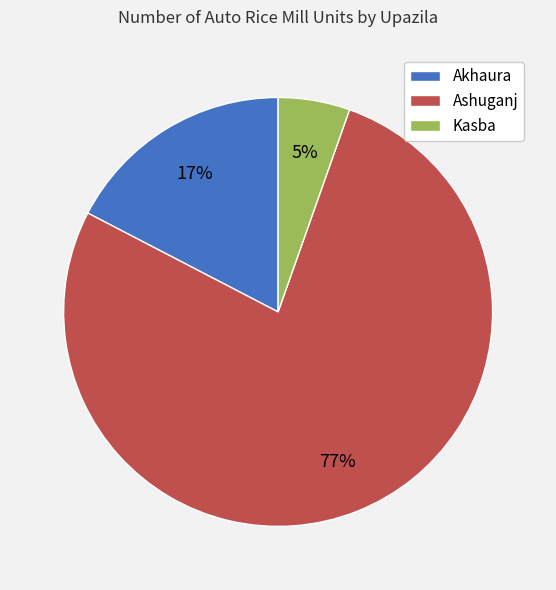

True or false: Kasba accounts for 1% of the total.

False